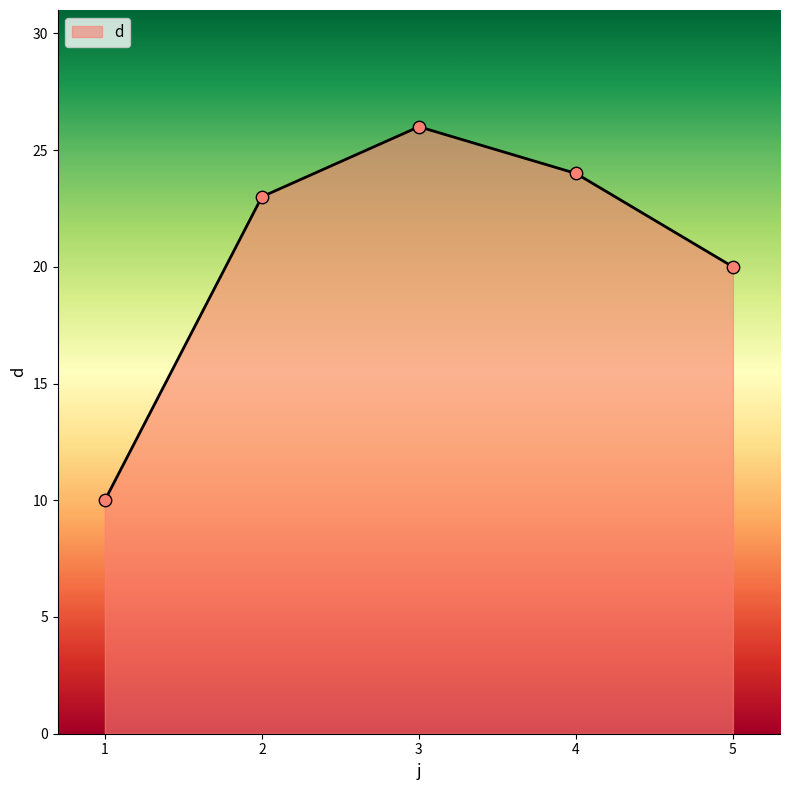

Between 5 and 4, which is larger?

4